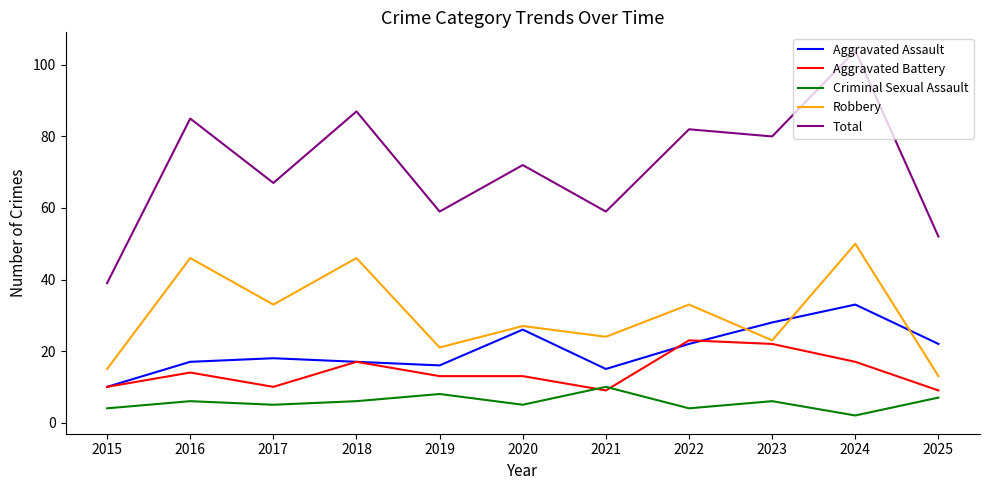

Which series has the widest spread of values?

Total